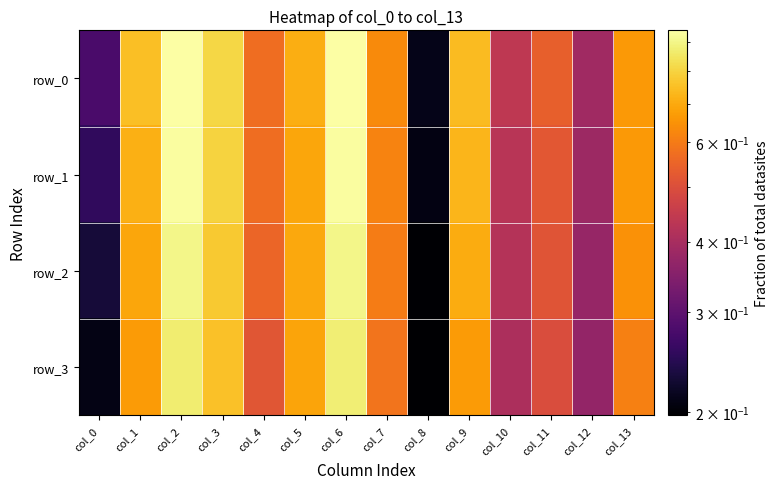

Rank the series at col_3 from highest to lowest value.

row_0, row_1, row_2, row_3